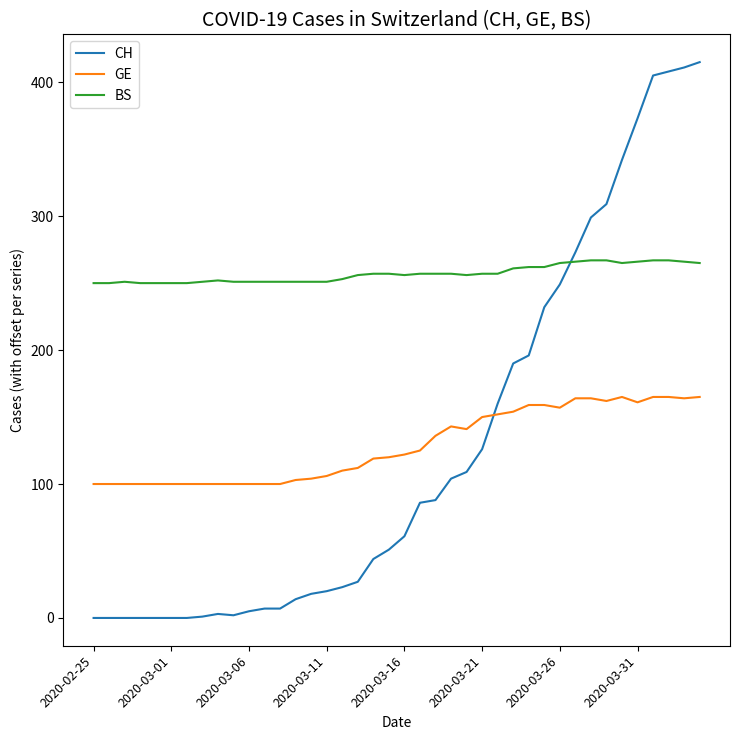

What is the maximum value shown in the chart?

415